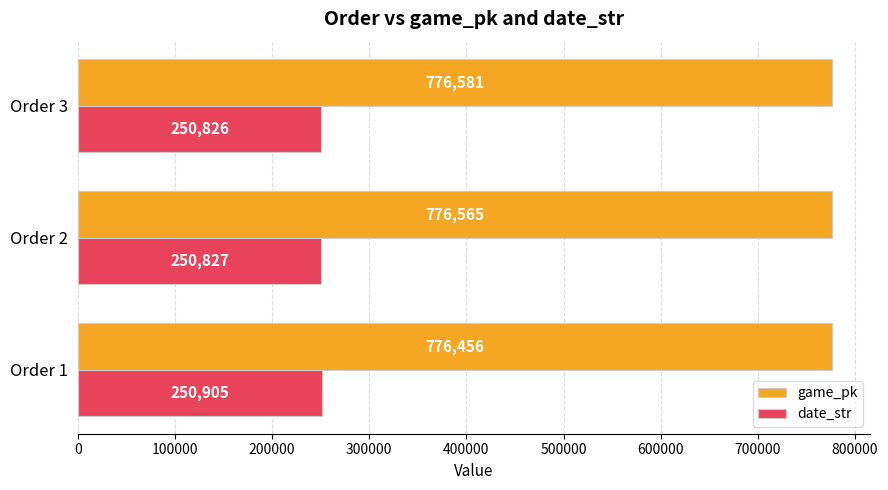

What is the difference between the maximum and minimum values in the date_str series?

79